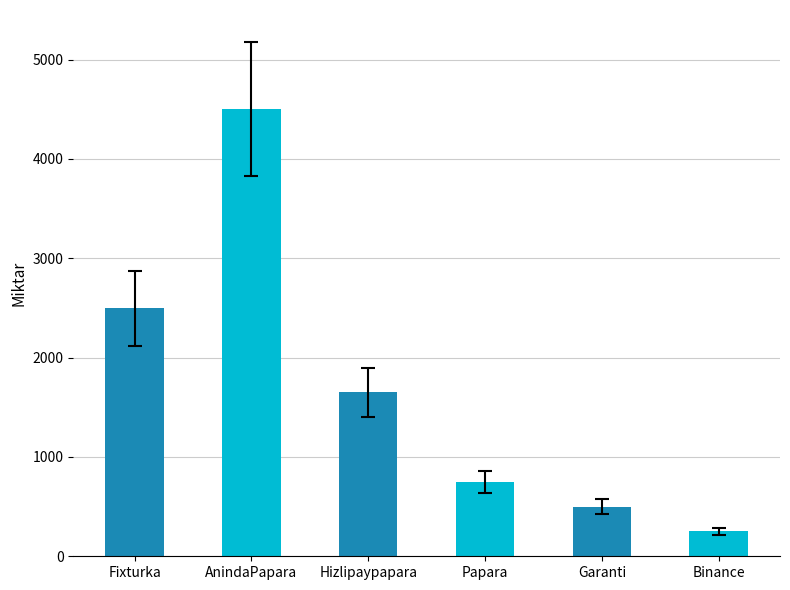

Are the bars horizontal?

No